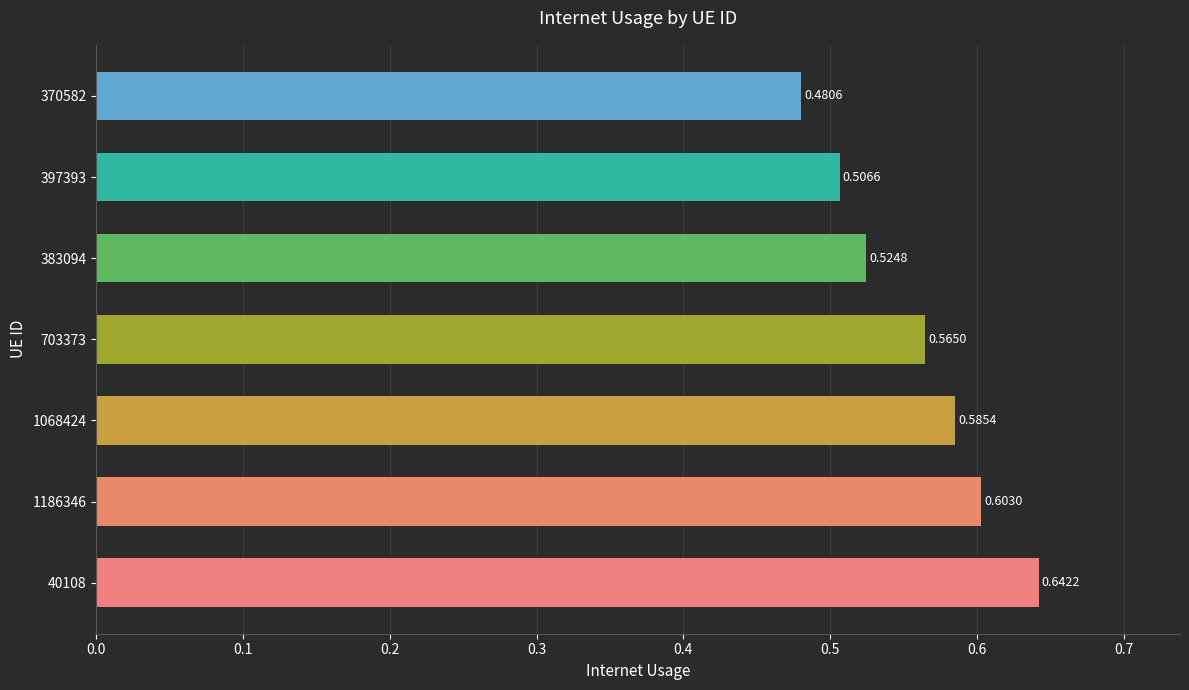

List the labels in order of value, smallest first.

370582, 397393, 383094, 703373, 1068424, 1186346, 40108